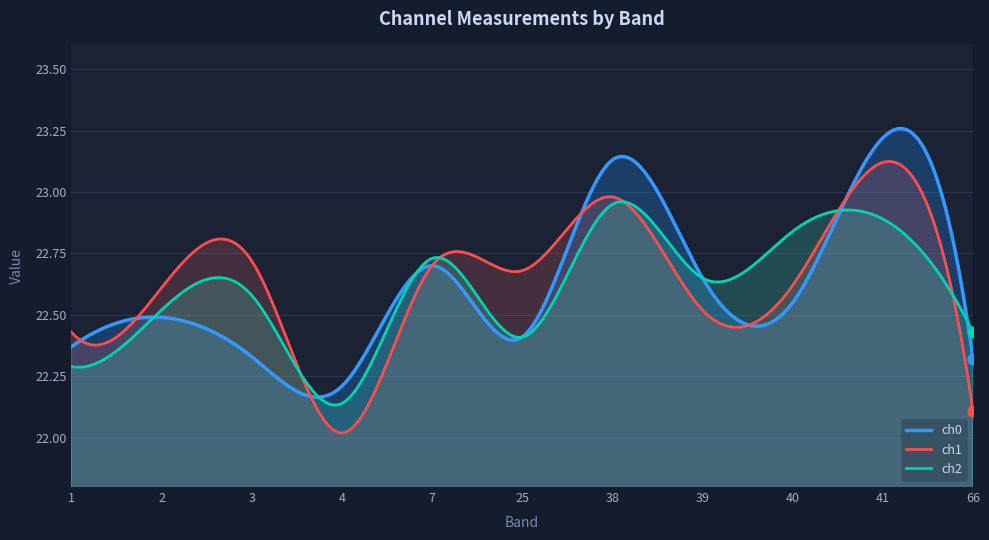

Which series has the largest total across all categories?

ch1